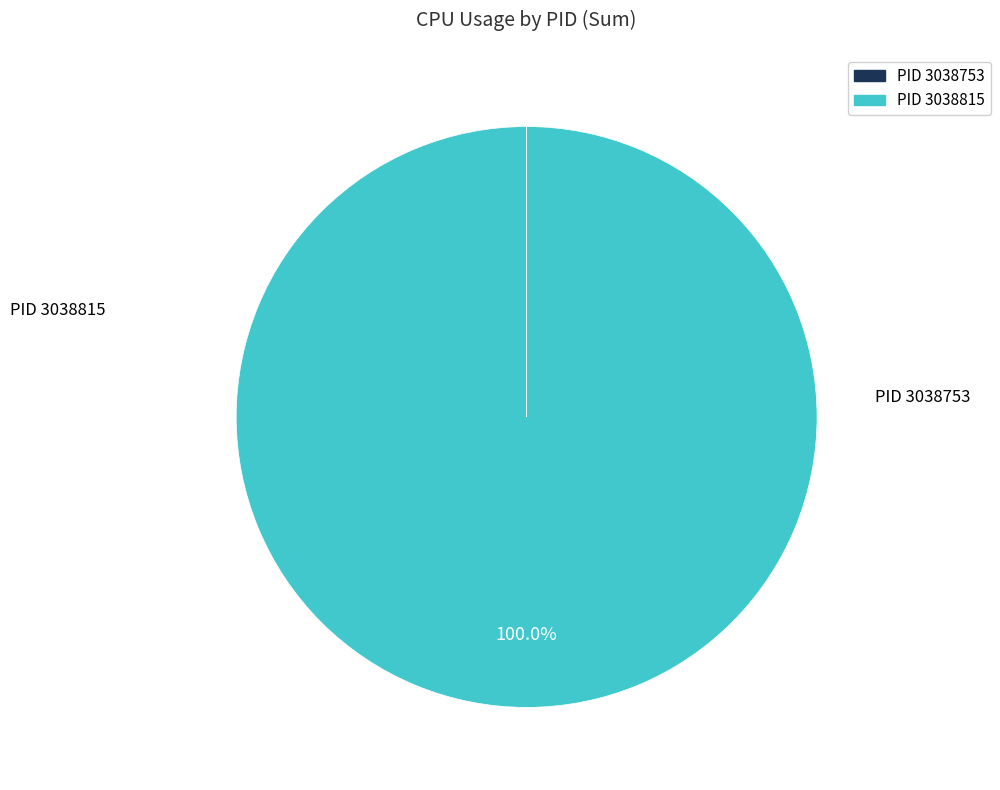

Does any single category account for the majority?

Yes